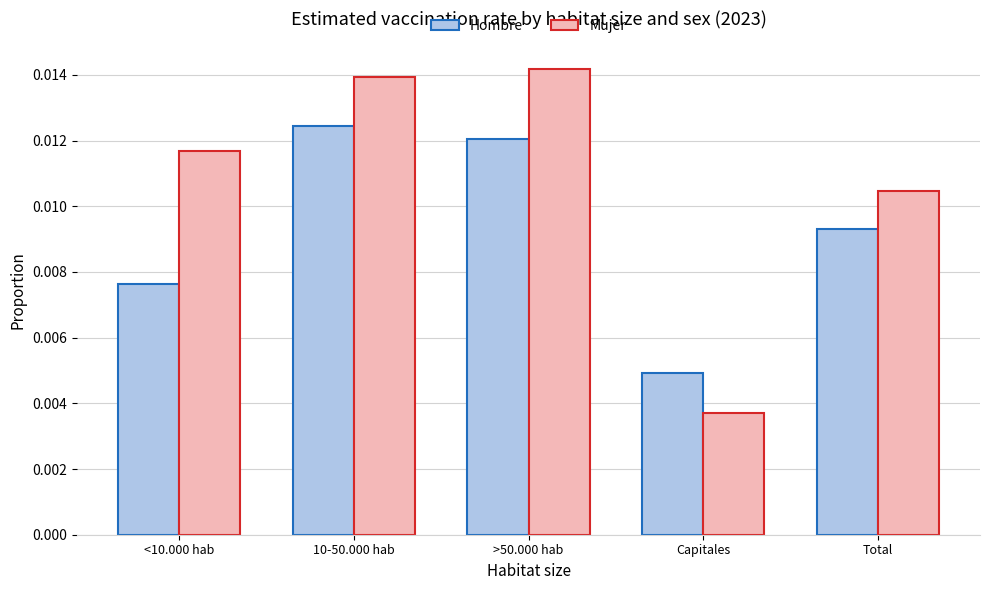

List the series in order of their peak value, lowest first.

Hombre, Mujer